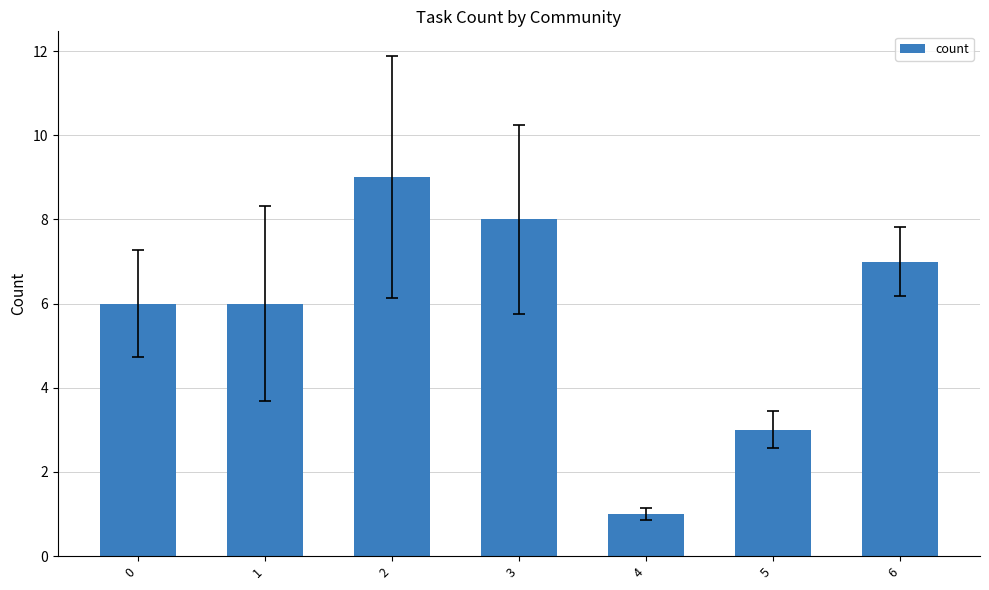

What is the change in value from 4 to 6?

+6